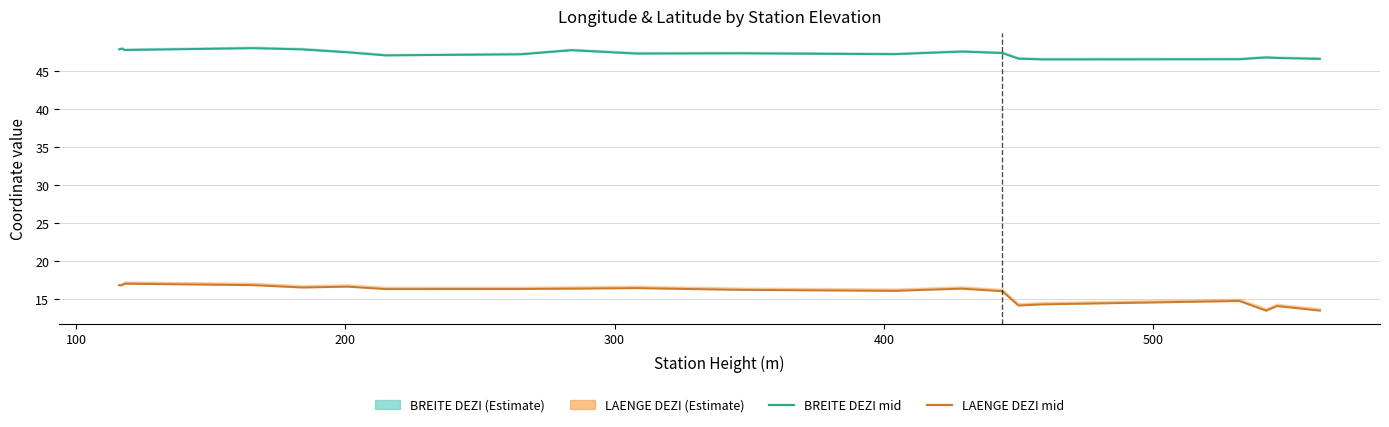

Is it true that LAENGE DEZI equals 17.7 at 19?

False